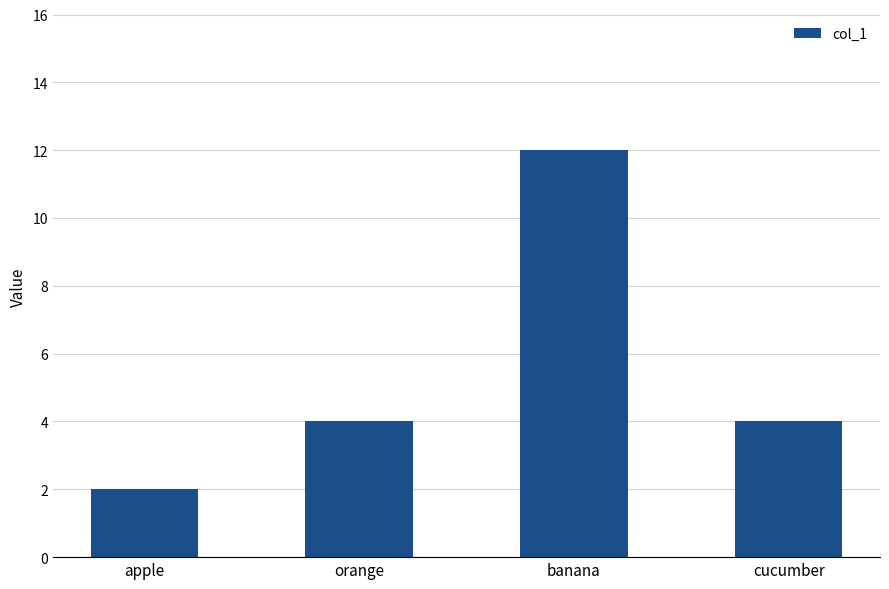

What is the maximum value shown in the chart?

12